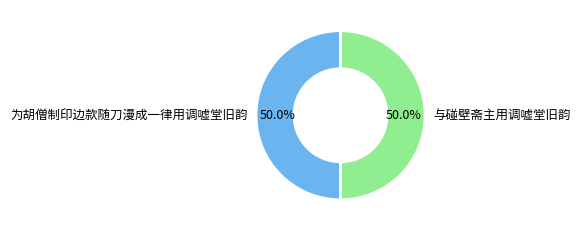

Count the number of slices in the pie.

2